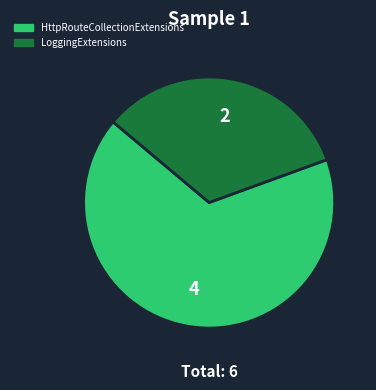

Rank the categories by value from highest to lowest.

HttpRouteCollectionExtensions, LoggingExtensions